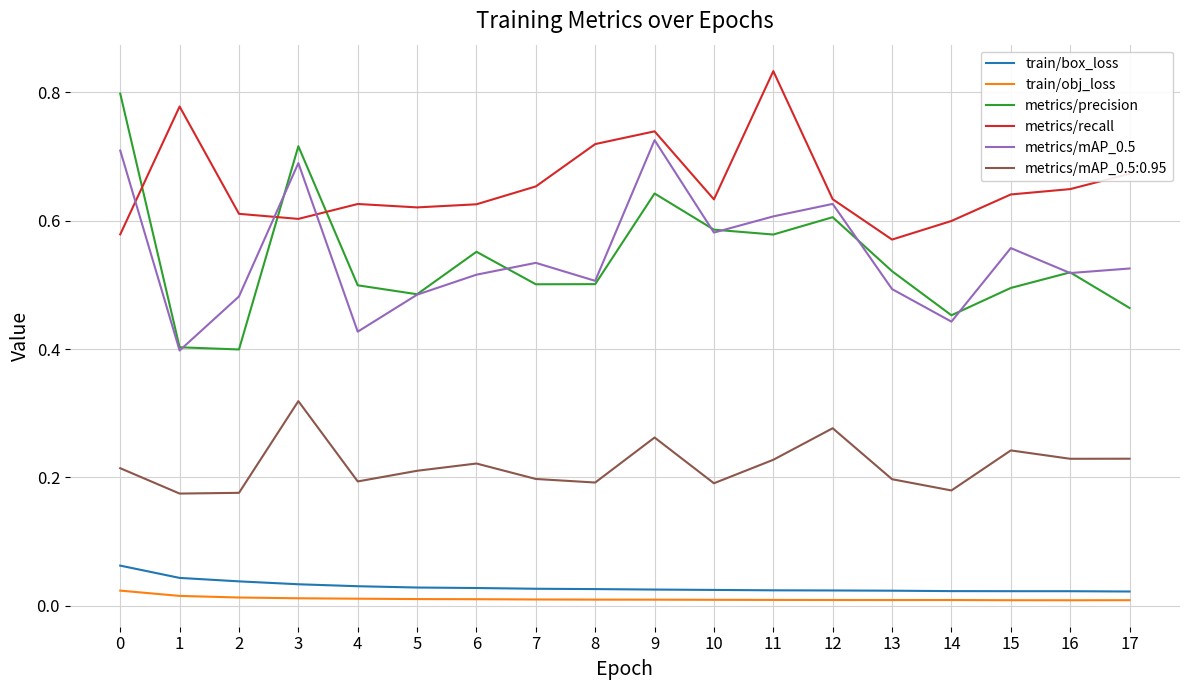

Between 11 and 12, which series saw the biggest shift?

metrics/recall